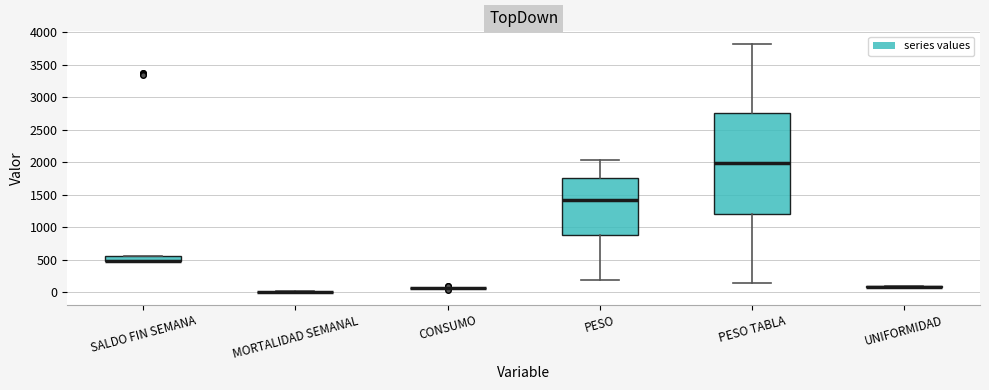

Reading left to right, transcribe this box plot: for each box, give where its median line is, the range the box spans, and where its two whiskers end, as read against the y-axis. The values are not printed on the chart, so give them approximately, as read against the axis.

SALDO FIN SEMANA: median 500 (drawn on the box's lower edge), box 500 to 550, whiskers 500 to 550
MORTALIDAD SEMANAL: box collapsed to a line at 0, whiskers 0 to 0
CONSUMO: box collapsed to a line at 50, whiskers 50 to 50
PESO: median 1400, box 900 to 1750, whiskers 200 to 2050
PESO TABLA: median 2000, box 1200 to 2750, whiskers 150 to 3800
UNIFORMIDAD: box collapsed to a line at 100, whiskers 50 to 100